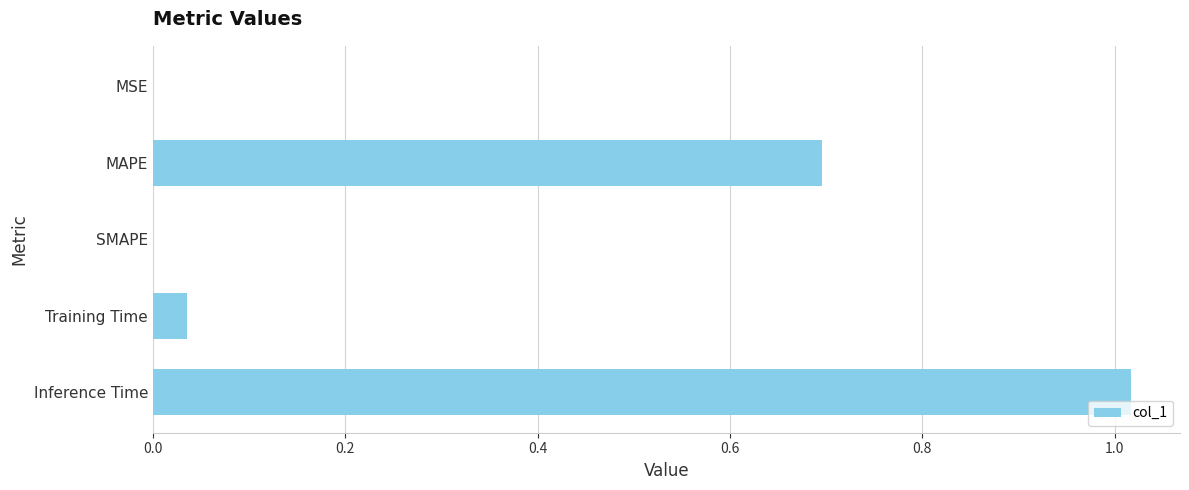

True or false: the data shows 0.9 at MAPE.

False